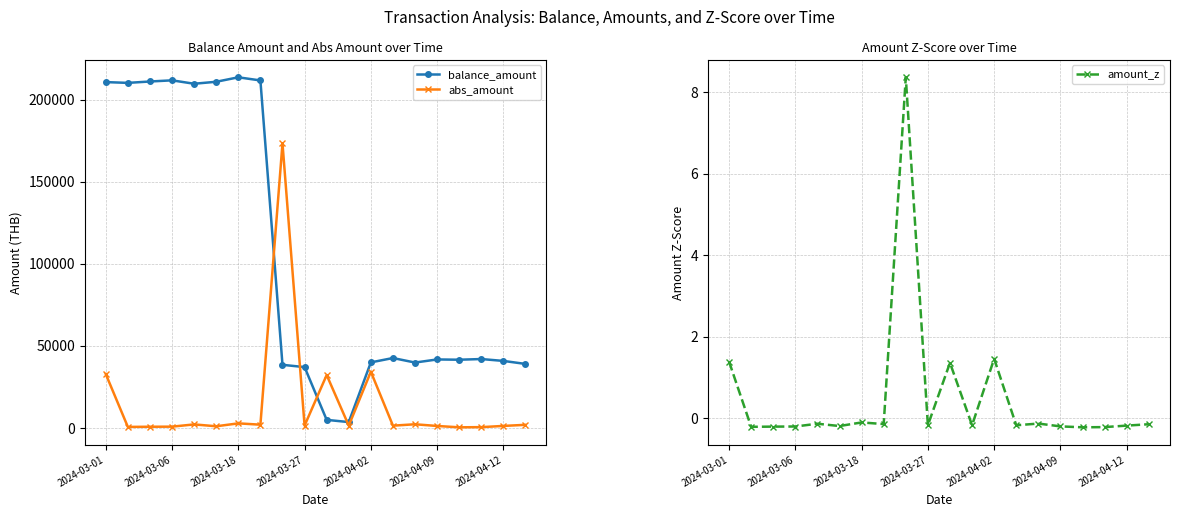

What position from the left is 14?

15